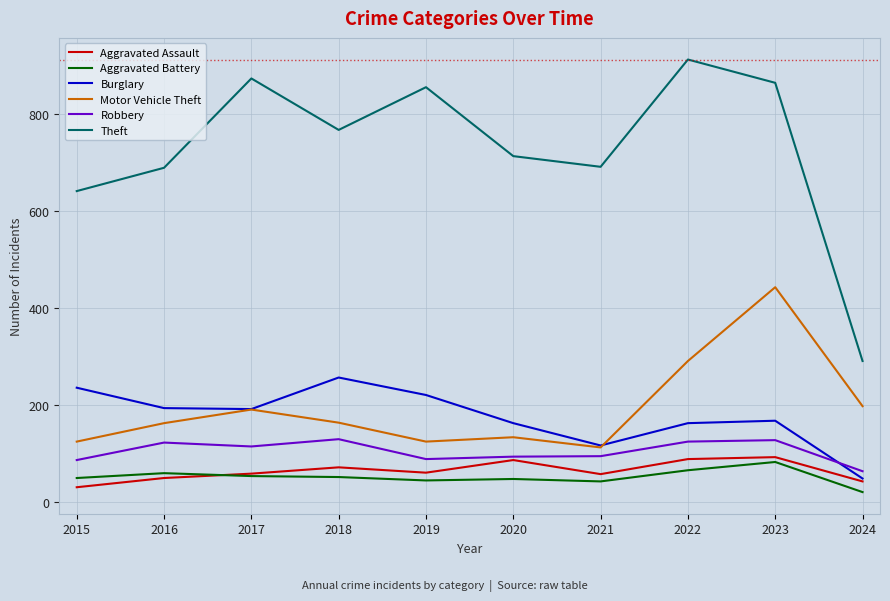

Read the Burglary value at 2017, to the nearest 5.

190